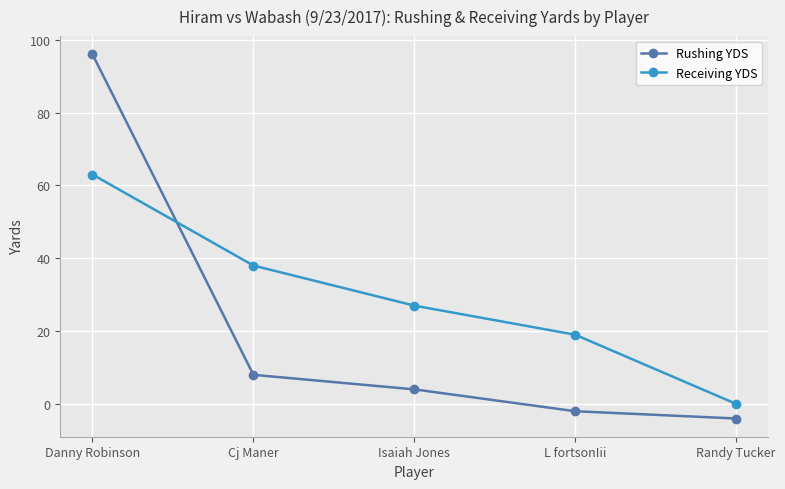

What is the sum of all Receiving YDS values?

147